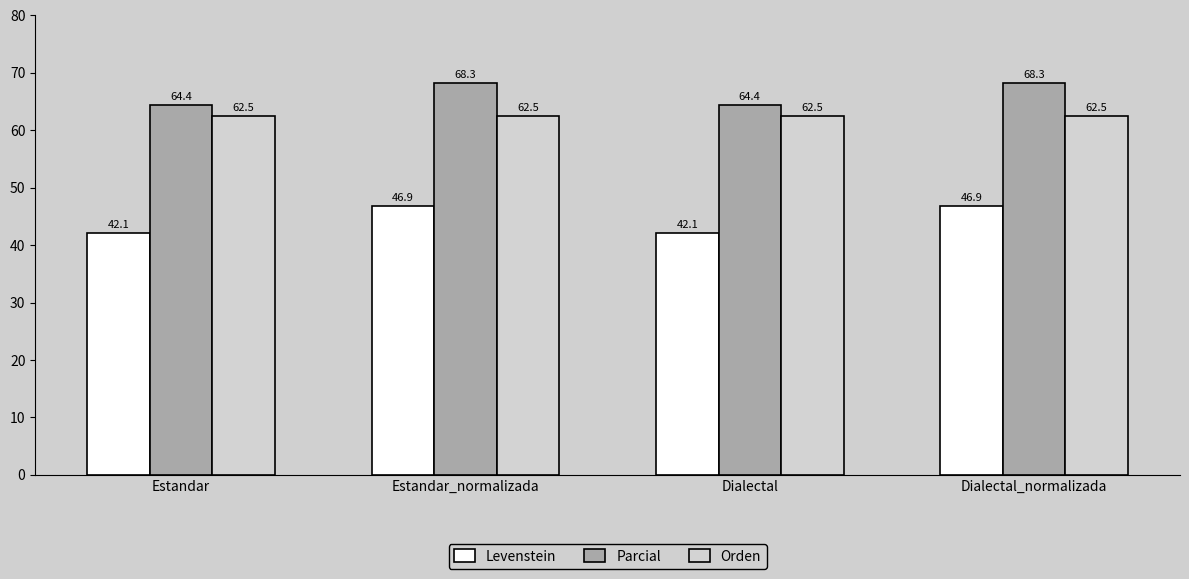

Is it true that Parcial equals 64.4 at Dialectal?

True